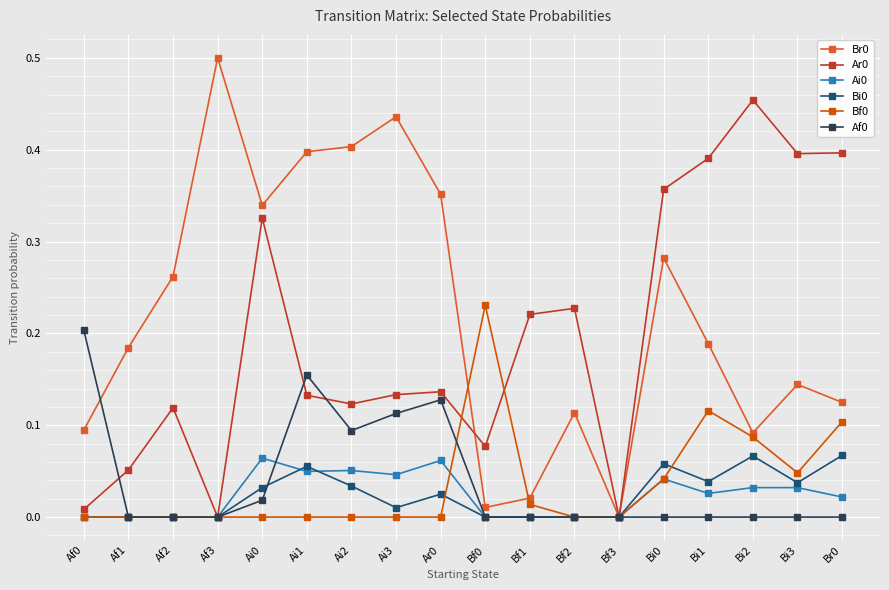

Is the value of Bi0 at Bi1 greater than the value of Ai0 at Bf1?

Yes